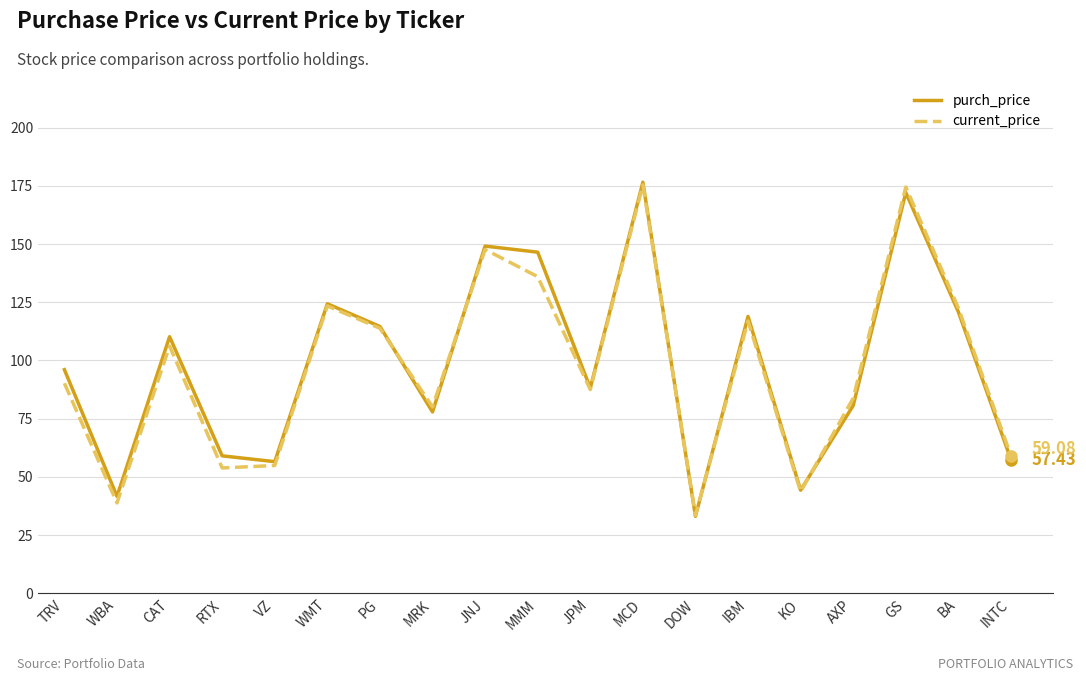

What is the total value across all series at DOW?

66.6